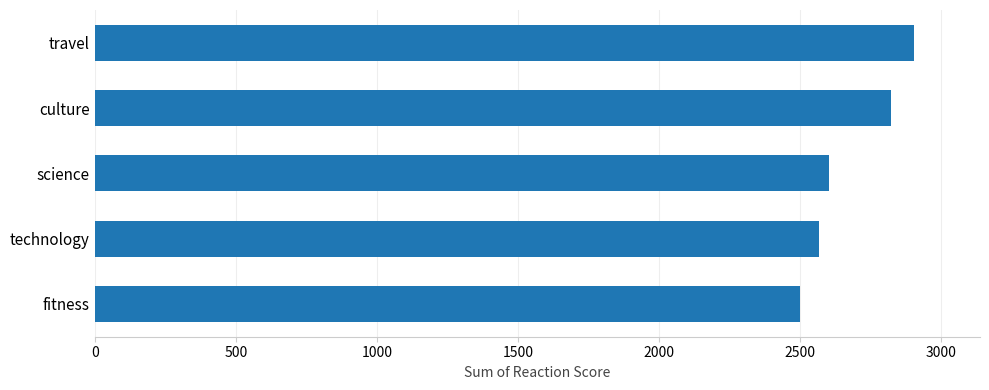

What is the difference between the second highest and minimum values?

322